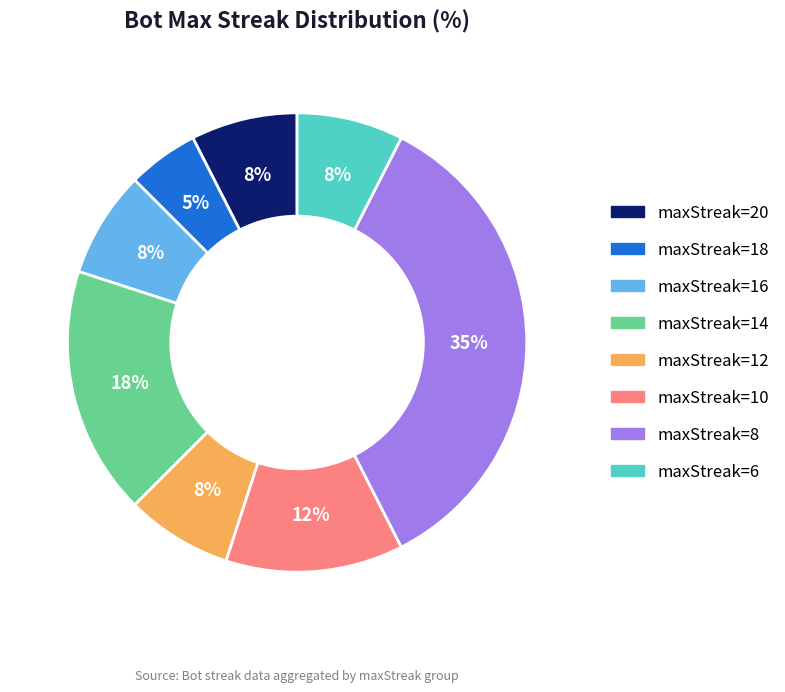

To the nearest percent, what is the average slice percentage?

12%